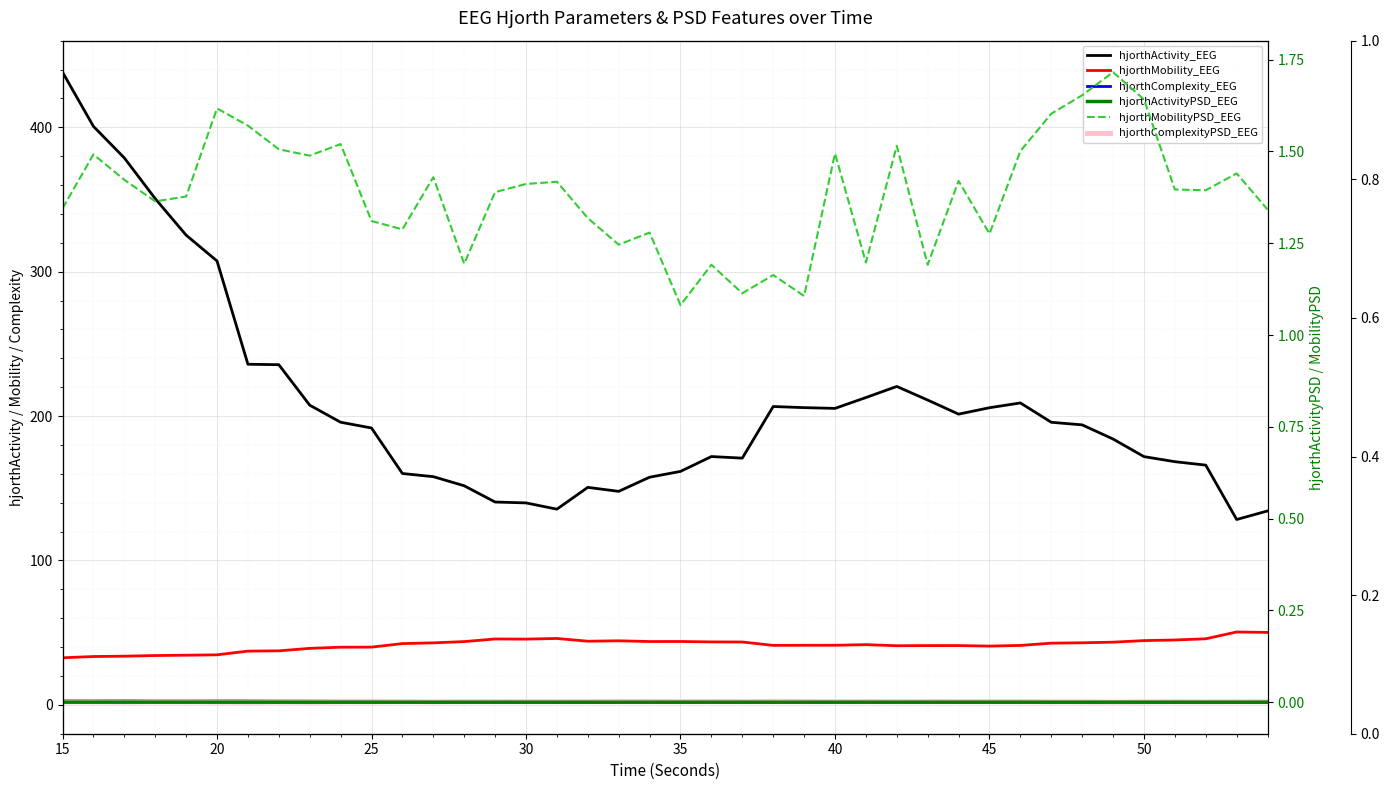

True or false: hjorthActivityPSD_EEG and hjorthComplexity_EEG intersect in this chart.

False